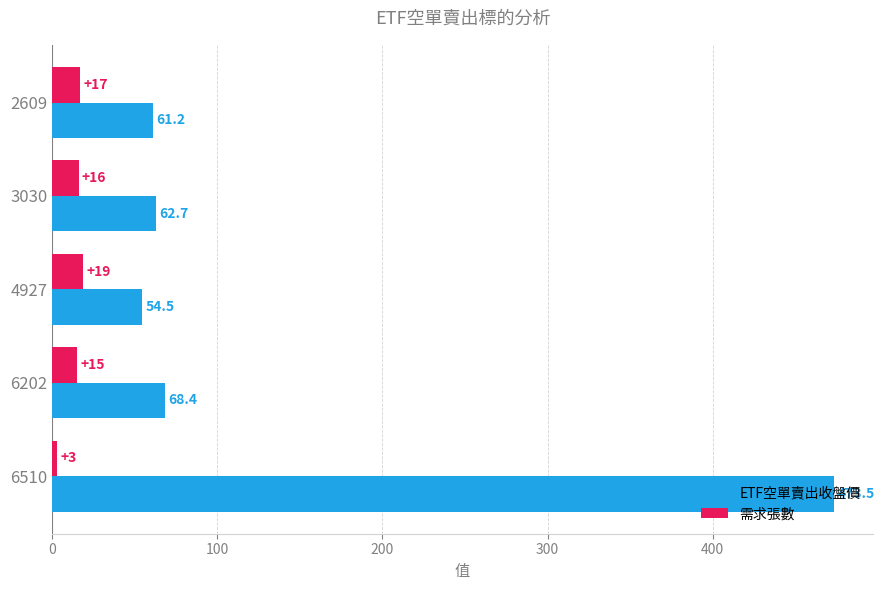

List the series in order of their peak value, lowest first.

需求張數, ETF空單賣出收盤價